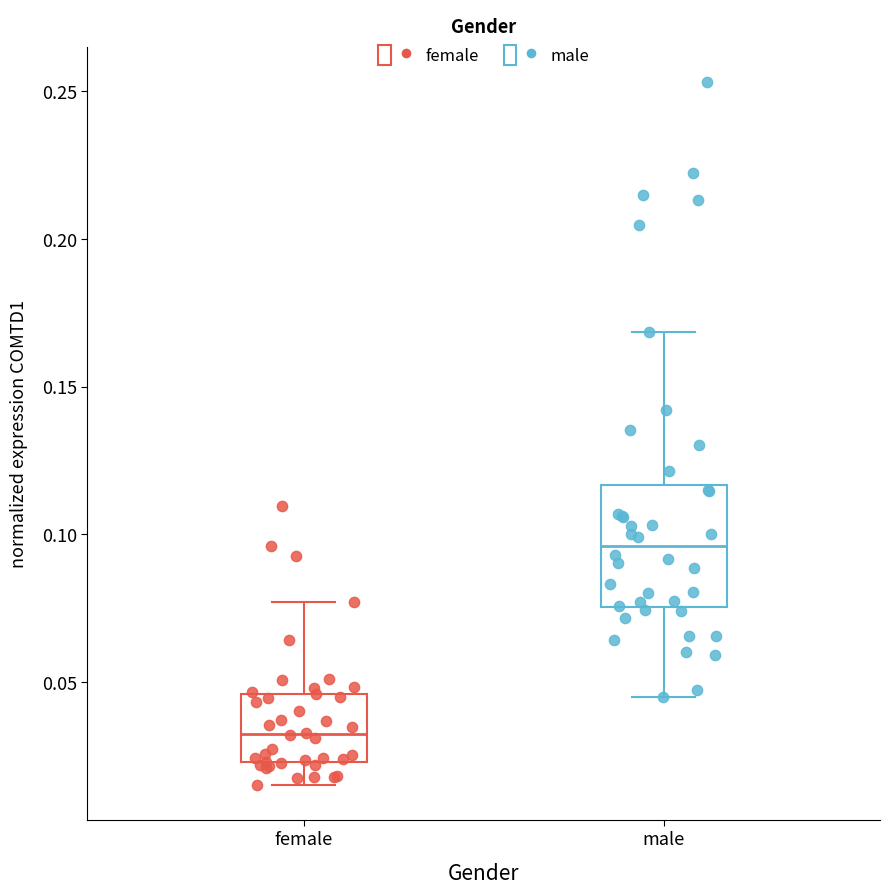

Where is the upper edge of the box for female on the y-axis? The values are not printed on the chart, so give them approximately, as read against the axis.

0.045